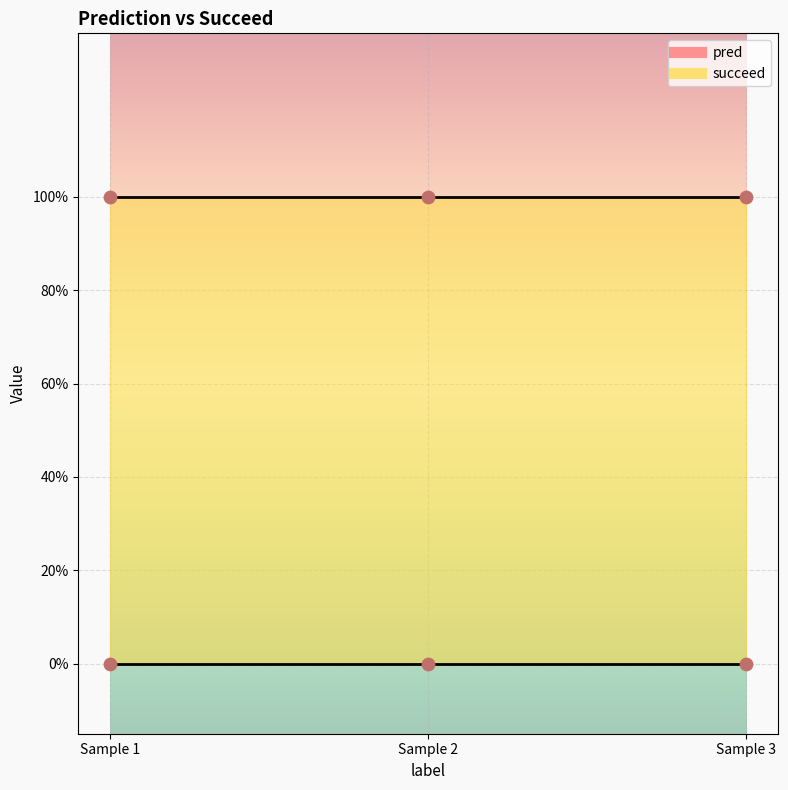

What are all the series names shown in the legend?

pred, succeed